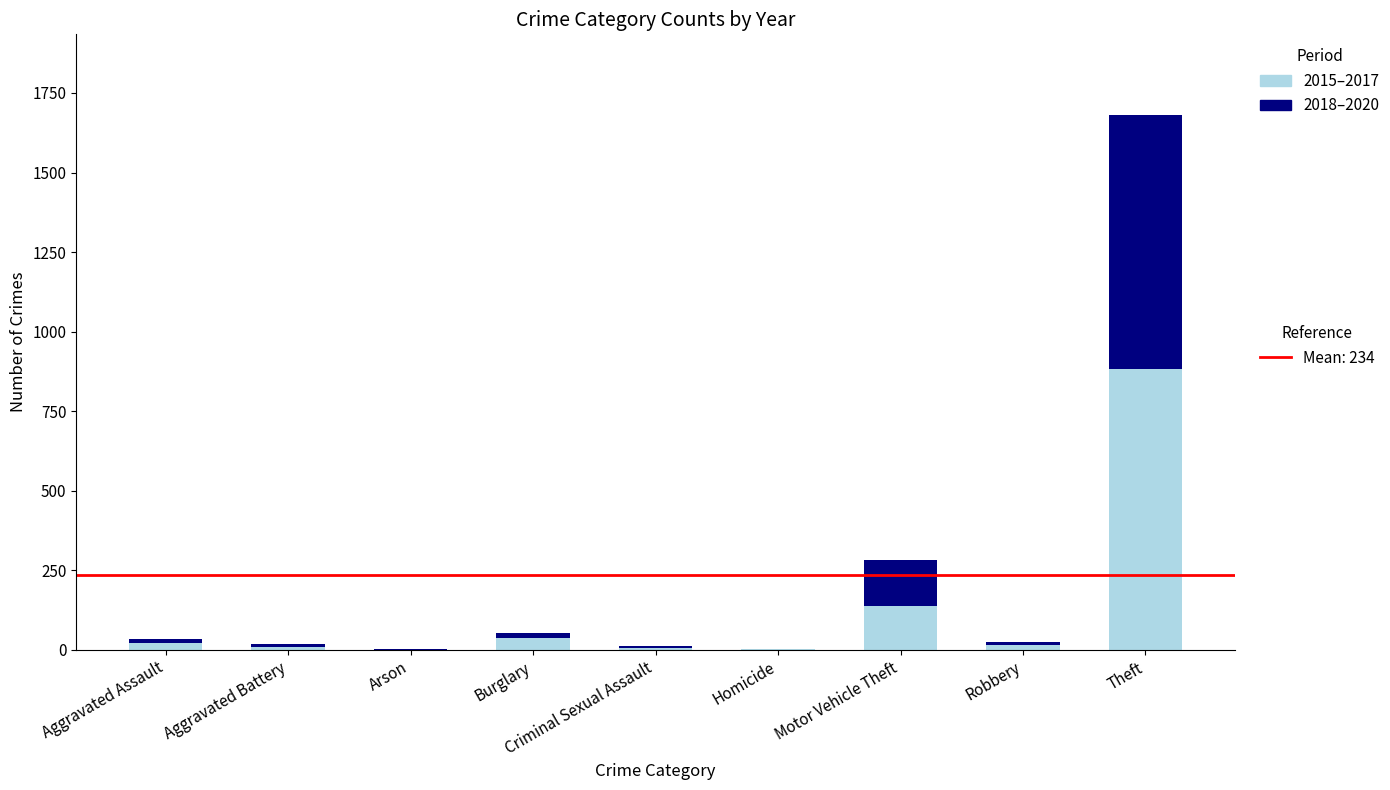

At which category is the sum across all series the highest?

Theft